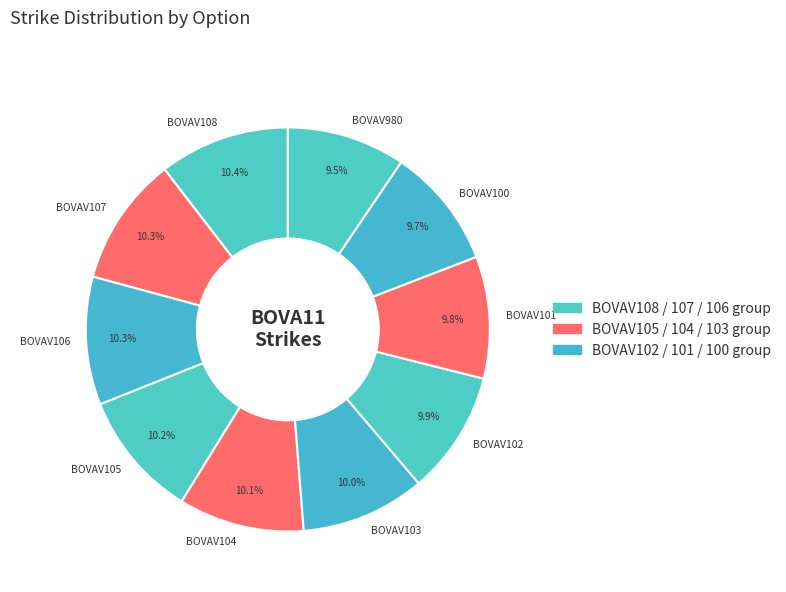

What percentage do BOVAV105 and BOVAV108 together represent?

20.6%